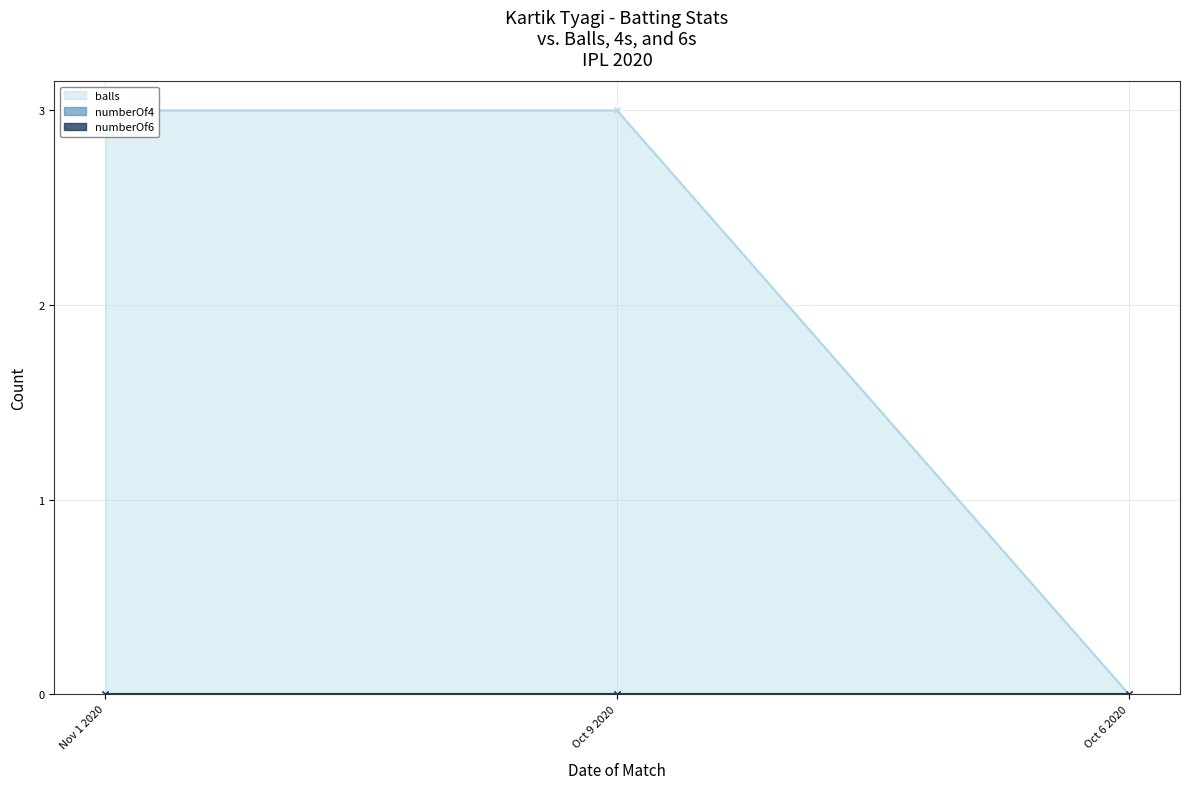

Reading right to left, extract all data points from this chart.

balls: Oct 6 2020=0	Oct 9 2020=3	Nov 1 2020=3
numberOf4: Oct 6 2020=0	Oct 9 2020=0	Nov 1 2020=0
numberOf6: Oct 6 2020=0	Oct 9 2020=0	Nov 1 2020=0